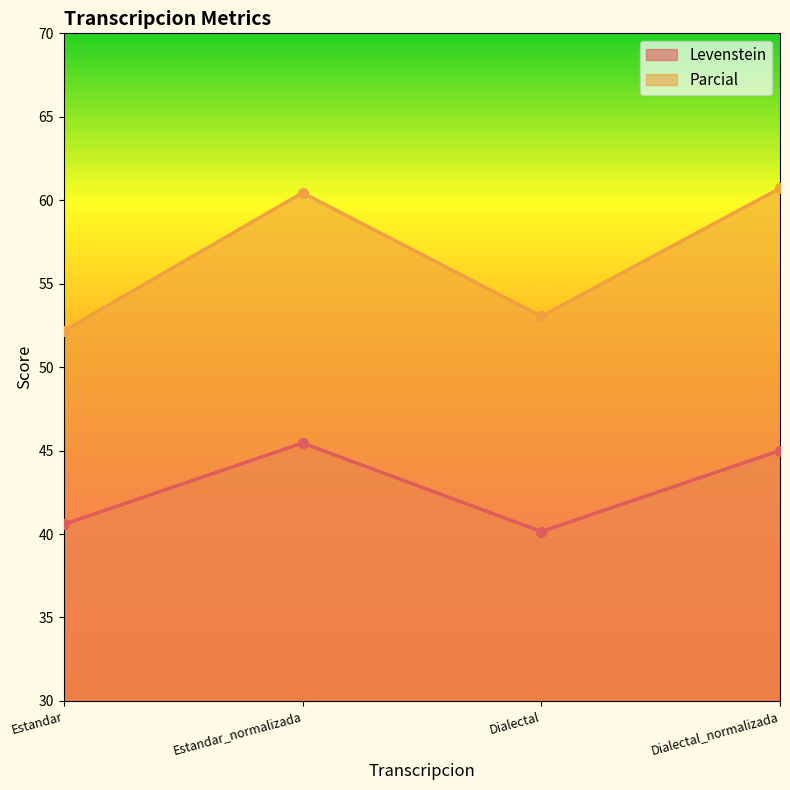

At which category is the sum across all series the highest?

Estandar_normalizada